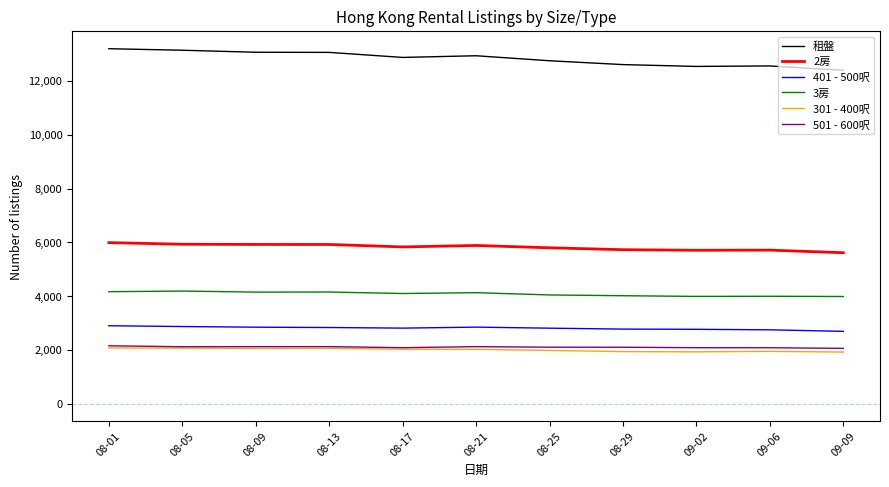

True or false: 租盤 and 501 - 600呎 intersect in this chart.

False